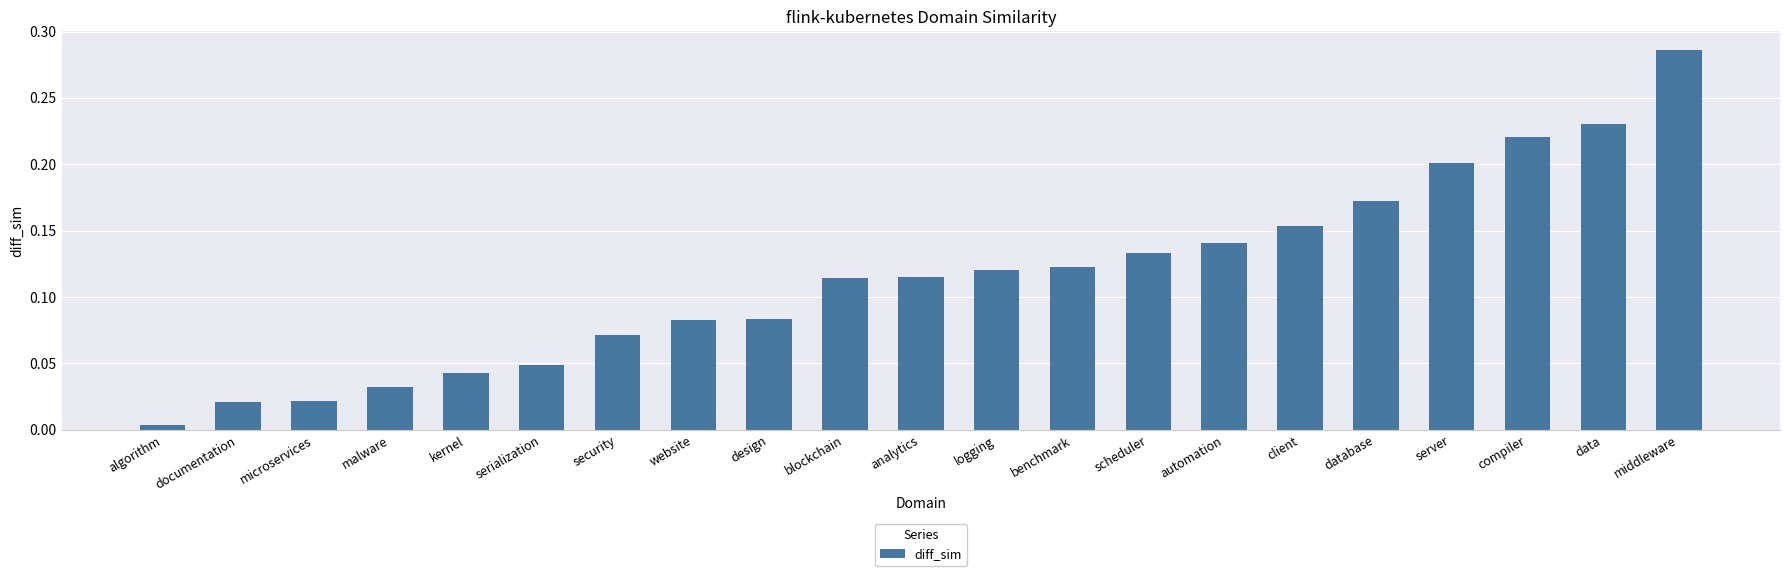

Where is the data nearest to the value 0?

algorithm